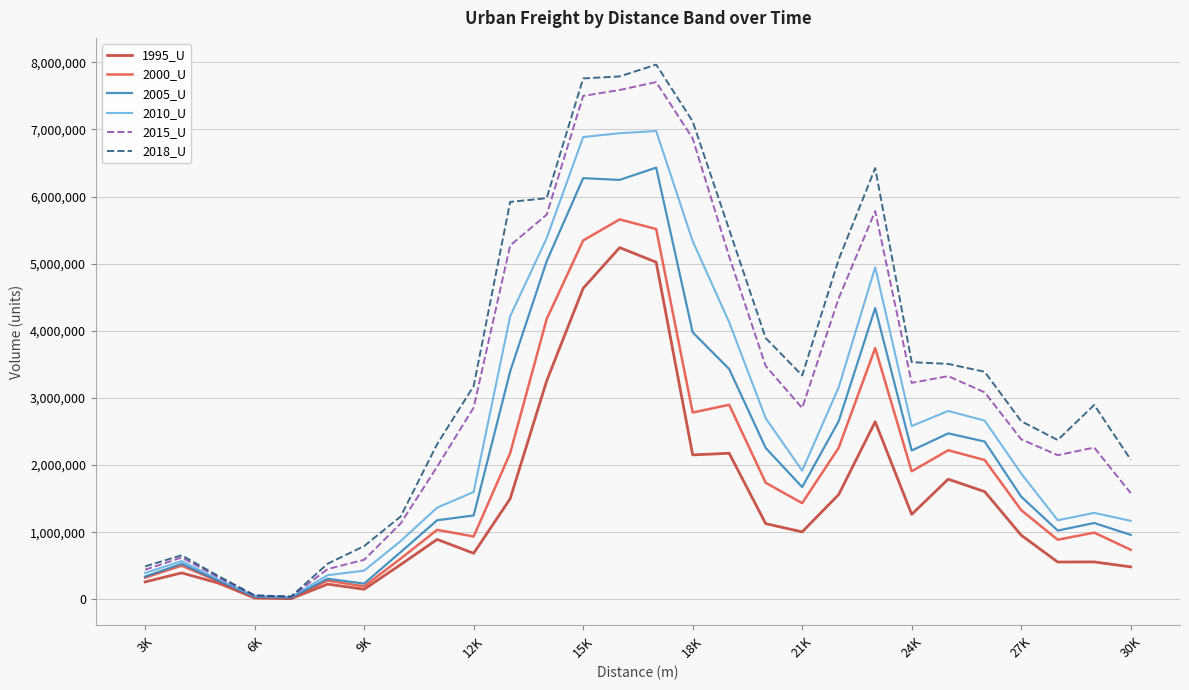

Which series has the widest spread of values?

2018_U